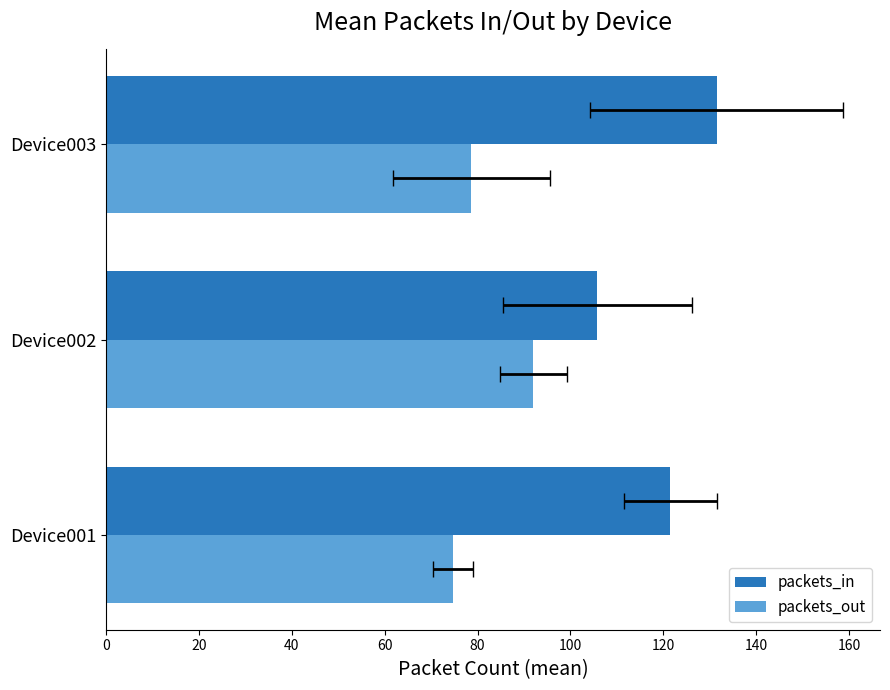

Does the chart contain any negative values?

No